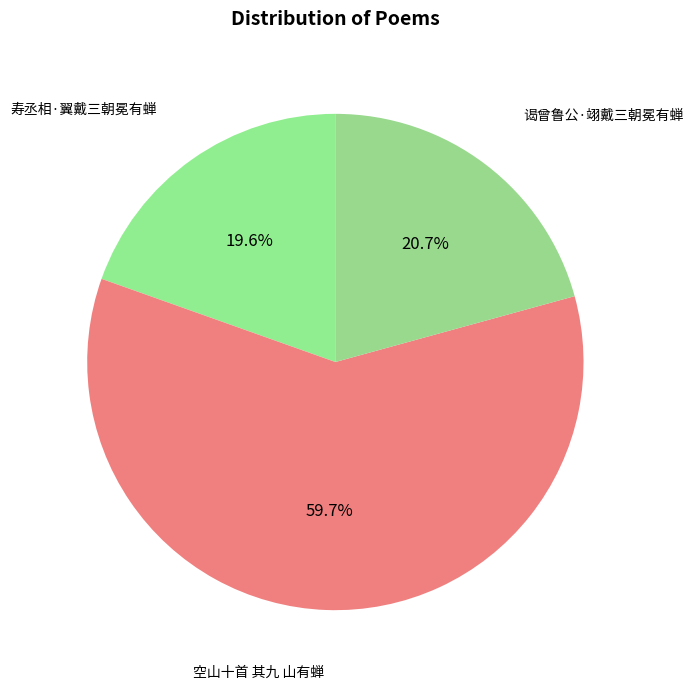

What percentage is the 空山十首 其九 山有蝉 slice, to the nearest percent?

60%